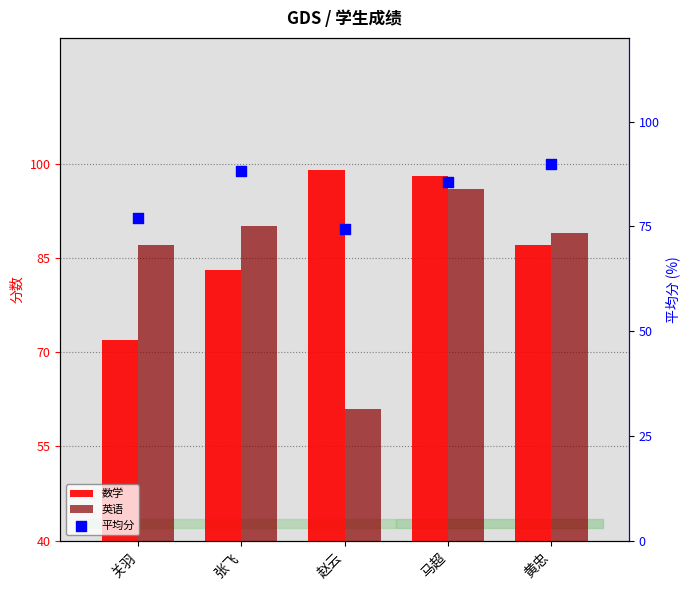

At which category is the sum across all series the highest?

马超